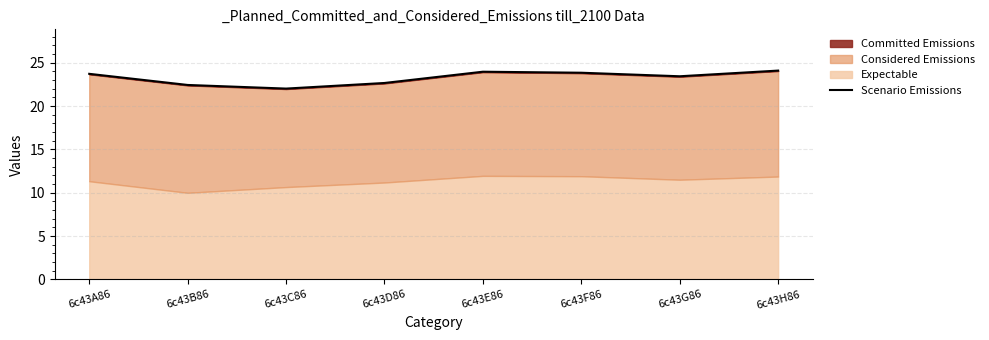

Where is the first local minimum?

6c43C86